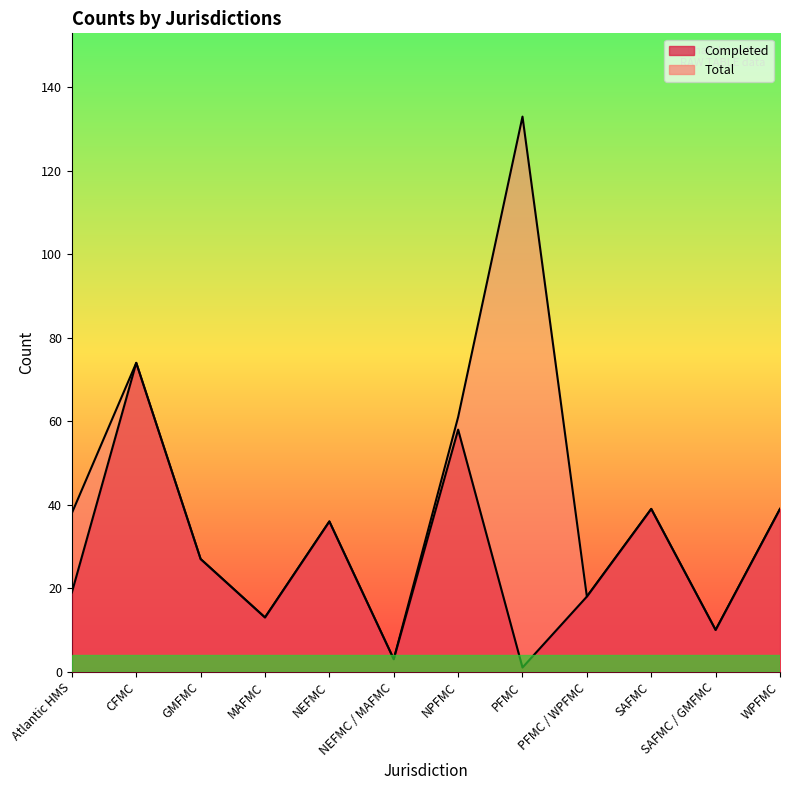

Is it true that Completed equals 18 at NEFMC?

False